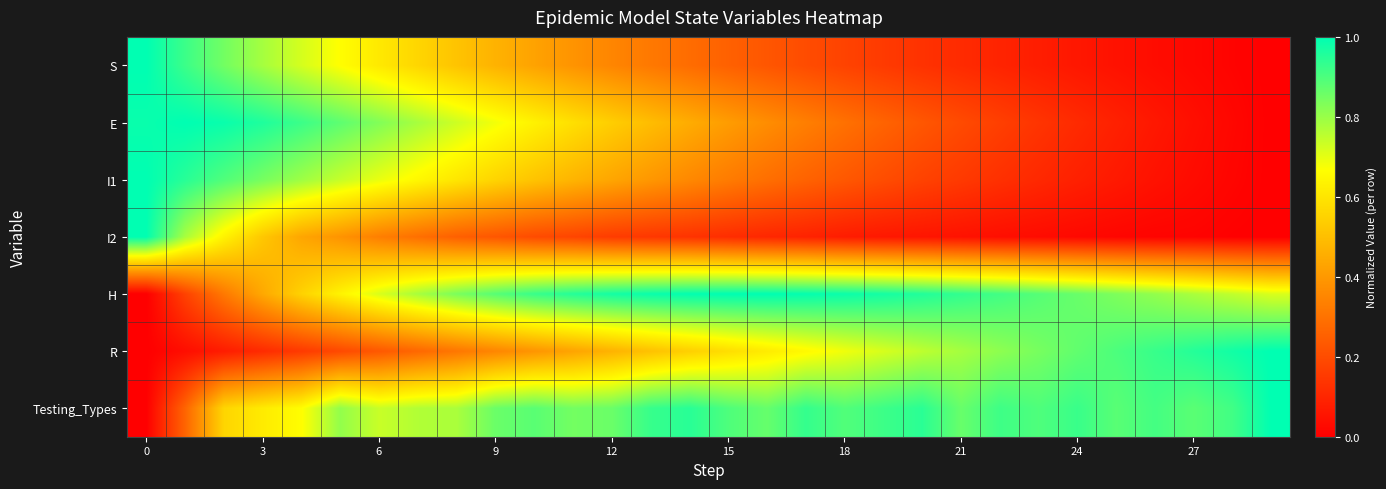

Which series has the largest total across all categories?

Testing_Types